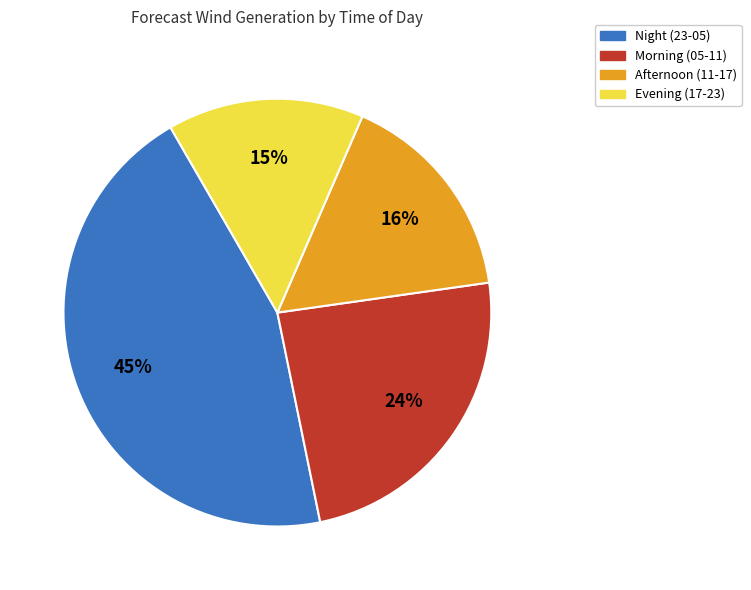

Do Night (23-05) and Morning (05-11) together represent more than half of the pie?

Yes